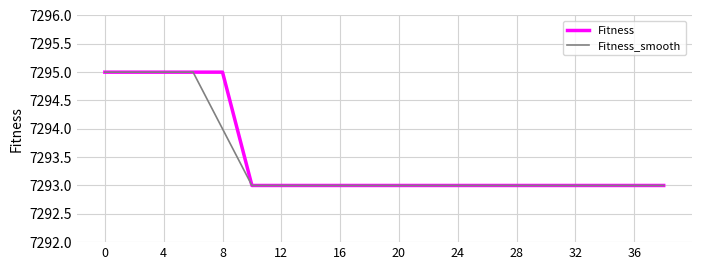

What is the maximum value shown in the chart?

7295